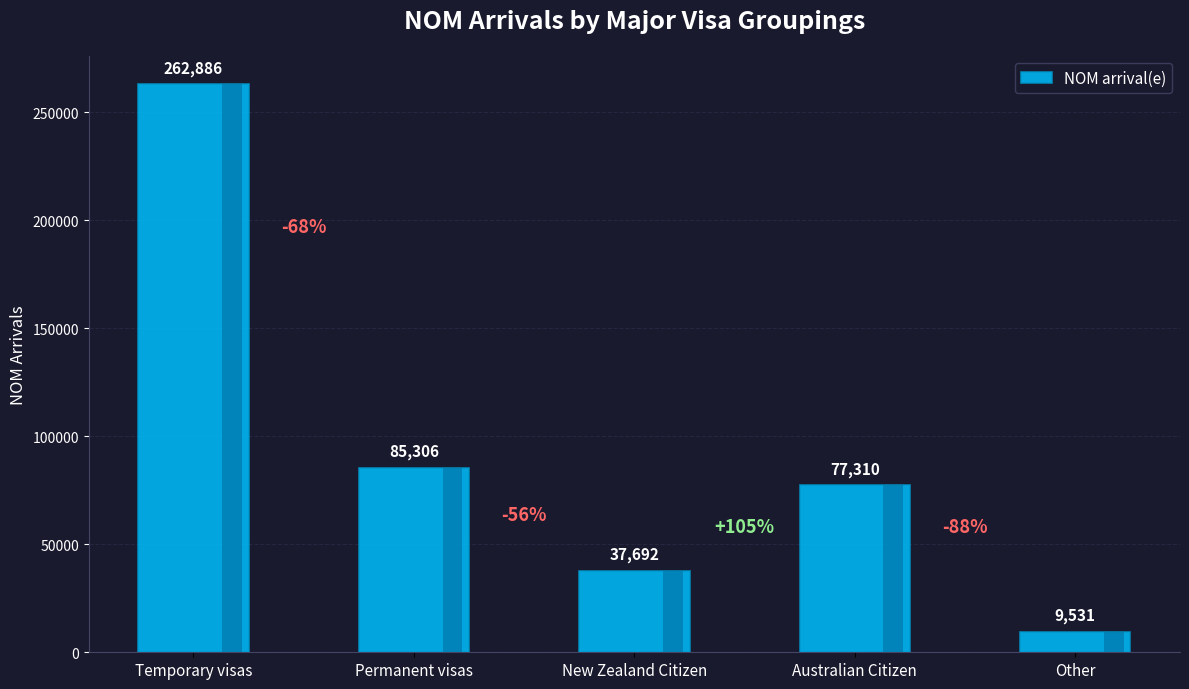

Reading left to right, extract all data points from this chart.

Temporary visas=262886.4	Permanent visas=85306.4	New Zealand Citizen=37691.8	Australian Citizen=77310.0	Other=9530.9